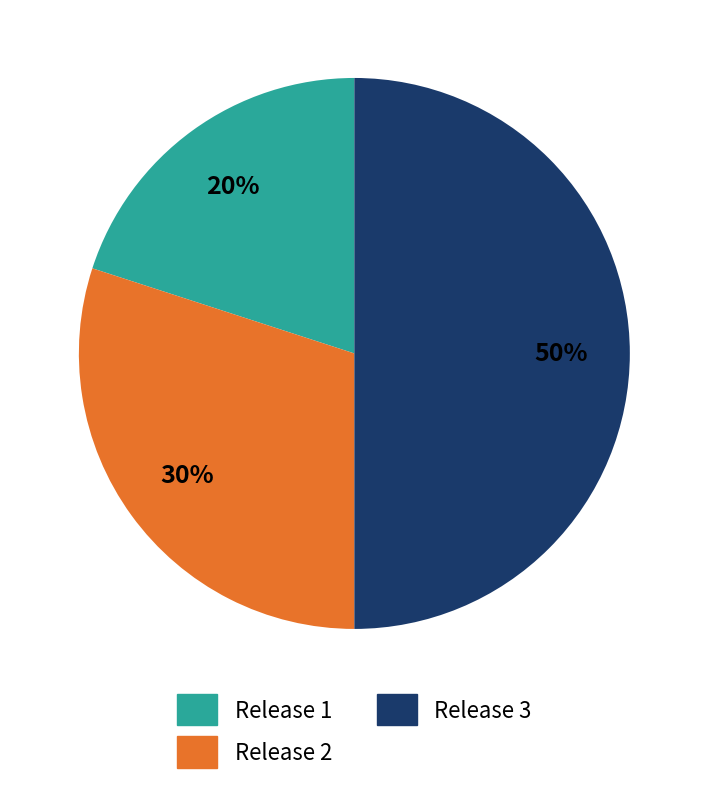

Is the sum of Release 3 and Release 2 greater than half?

Yes